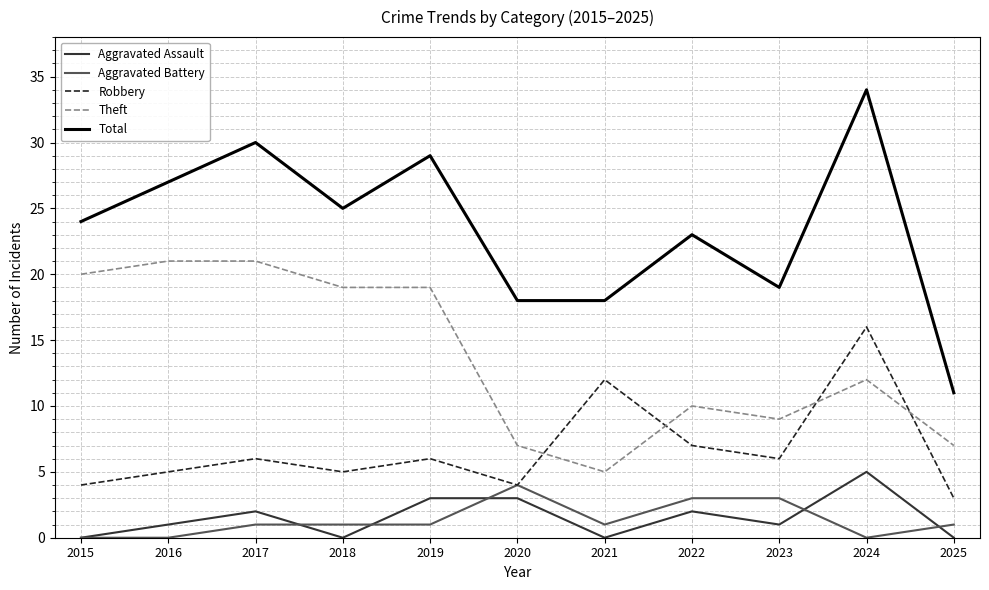

Which category has the highest value in the Robbery series?

2024